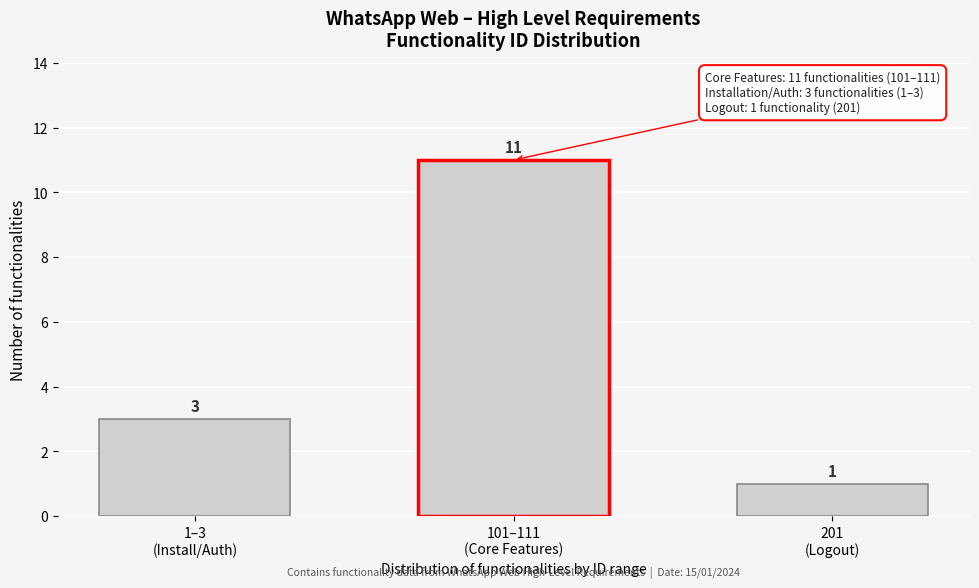

Reading left to right, transcribe all the data shown in this chart.

3	11	1